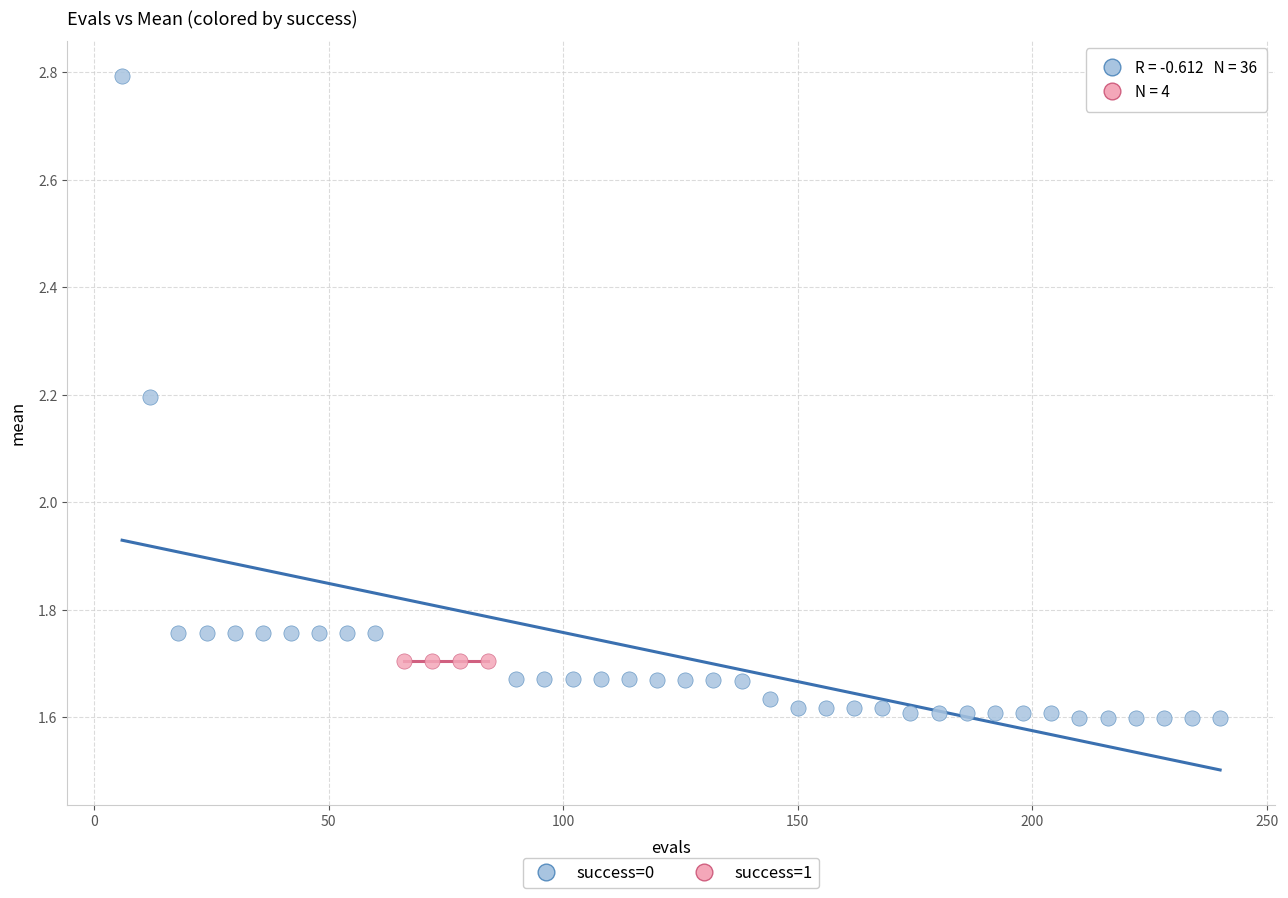

Which series reaches the minimum Y coordinate?

success=0